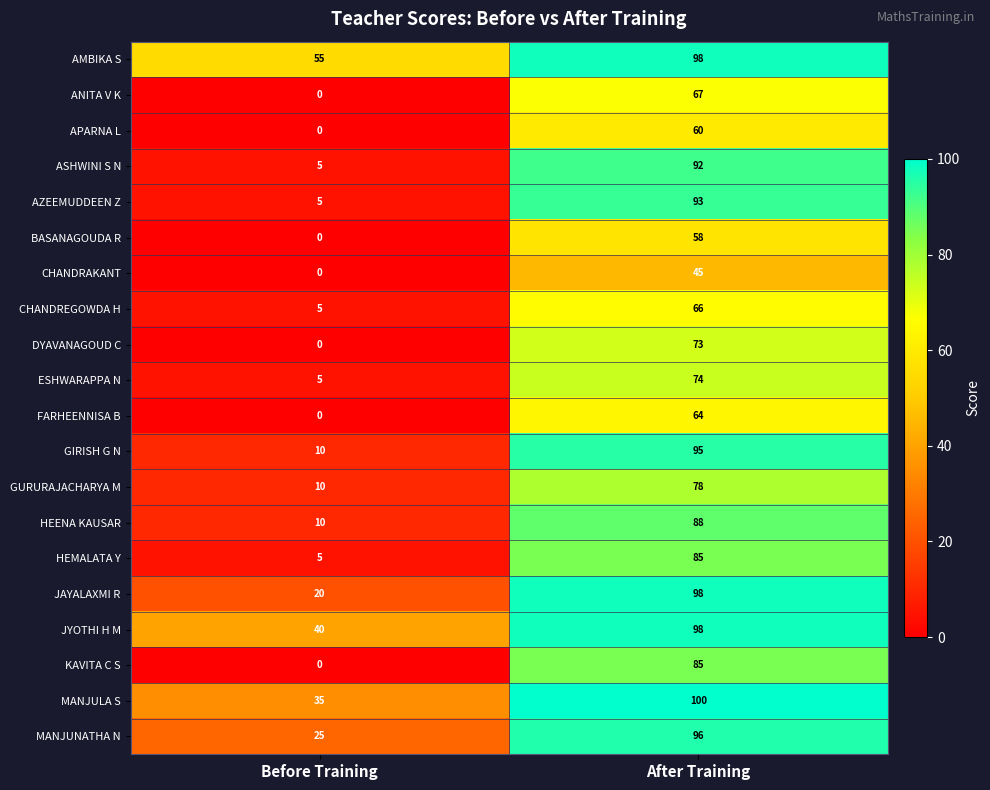

Which series changed the most between Before Training and After Training?

AZEEMUDDEEN Z